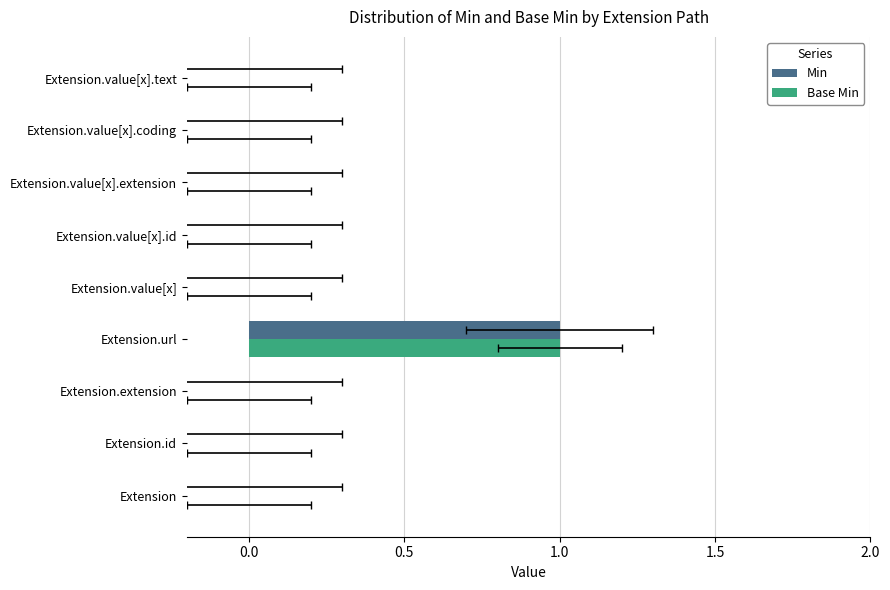

Are the bars grouped side by side (vs. stacked)?

Yes